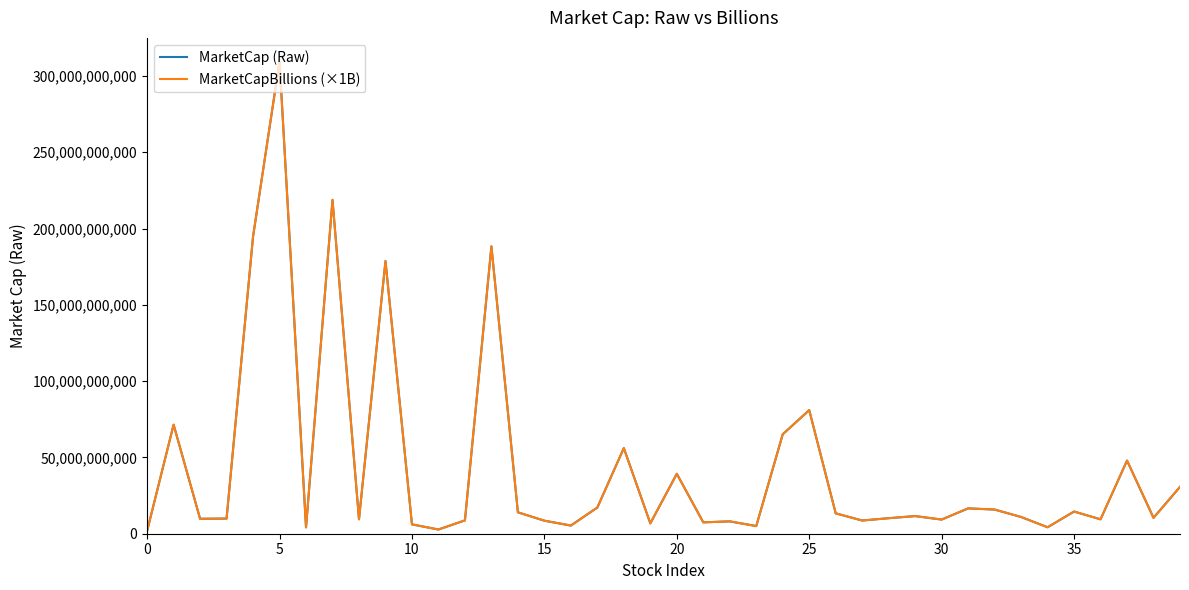

Which series has the widest spread of values?

MarketCap (Raw)